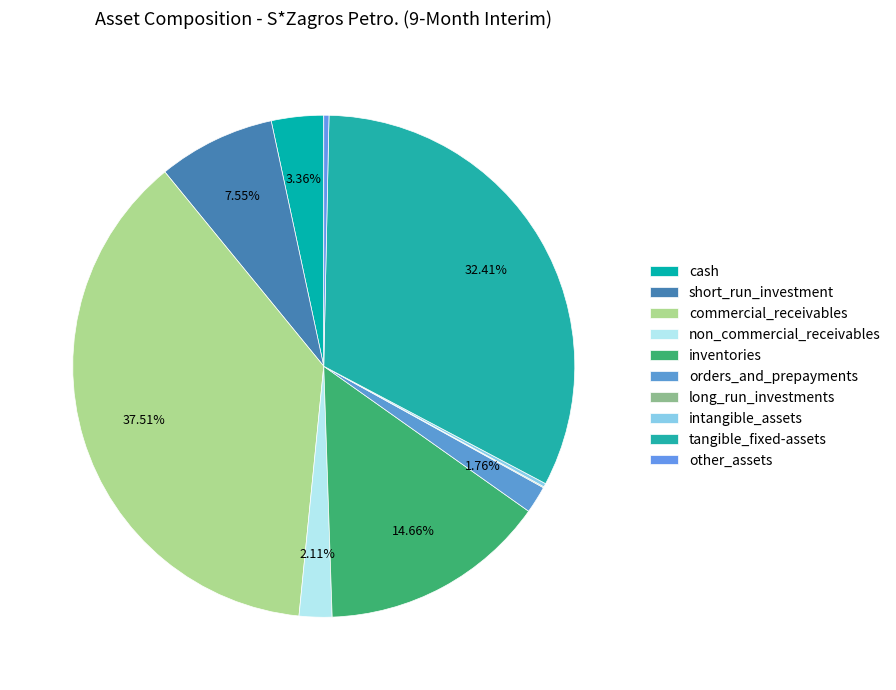

What percentage do non_commercial_receivables and short_run_investment together represent?

9.7%